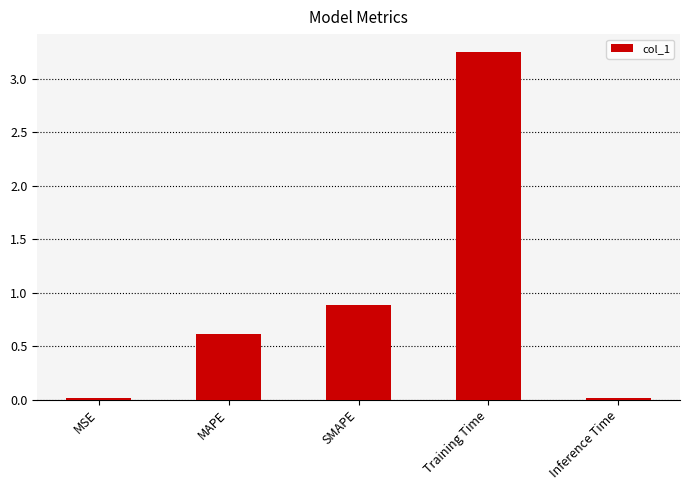

The value at MSE is 0.0. True or false?

True